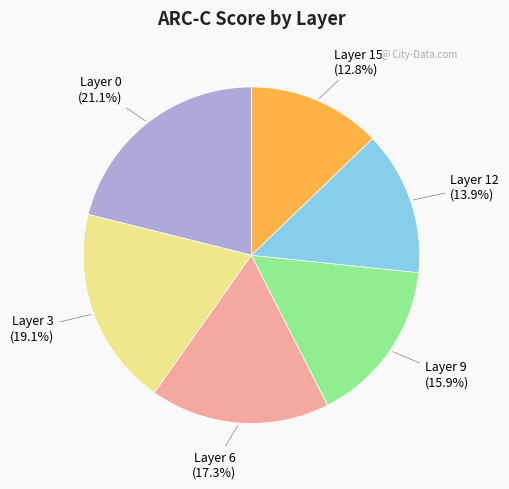

Is there a majority slice in this chart?

No